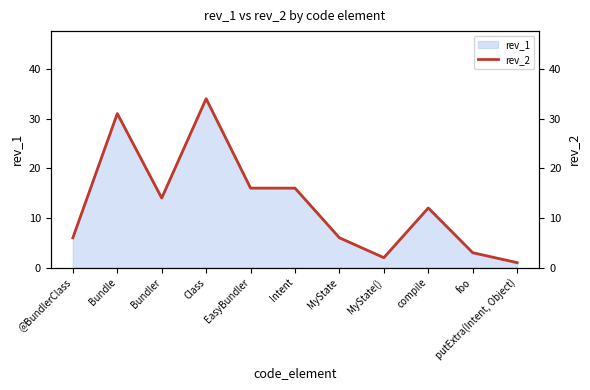

True or false: the data shows 18 at Bundle.

False